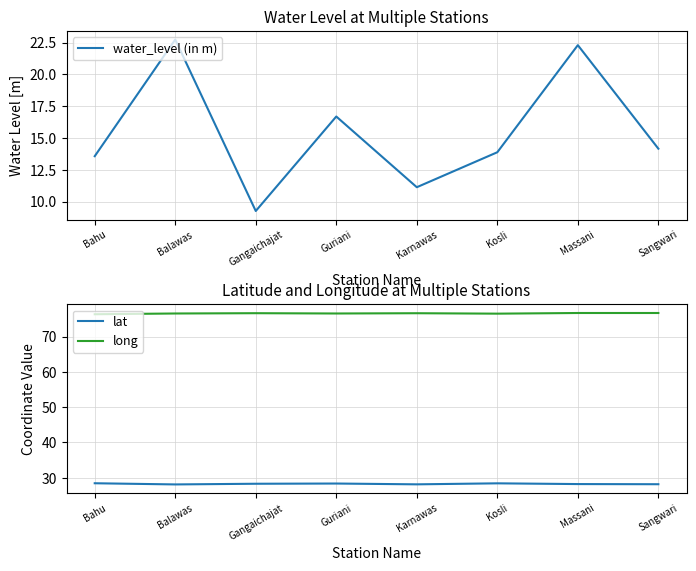

What is the average value of the lat series?

28.3